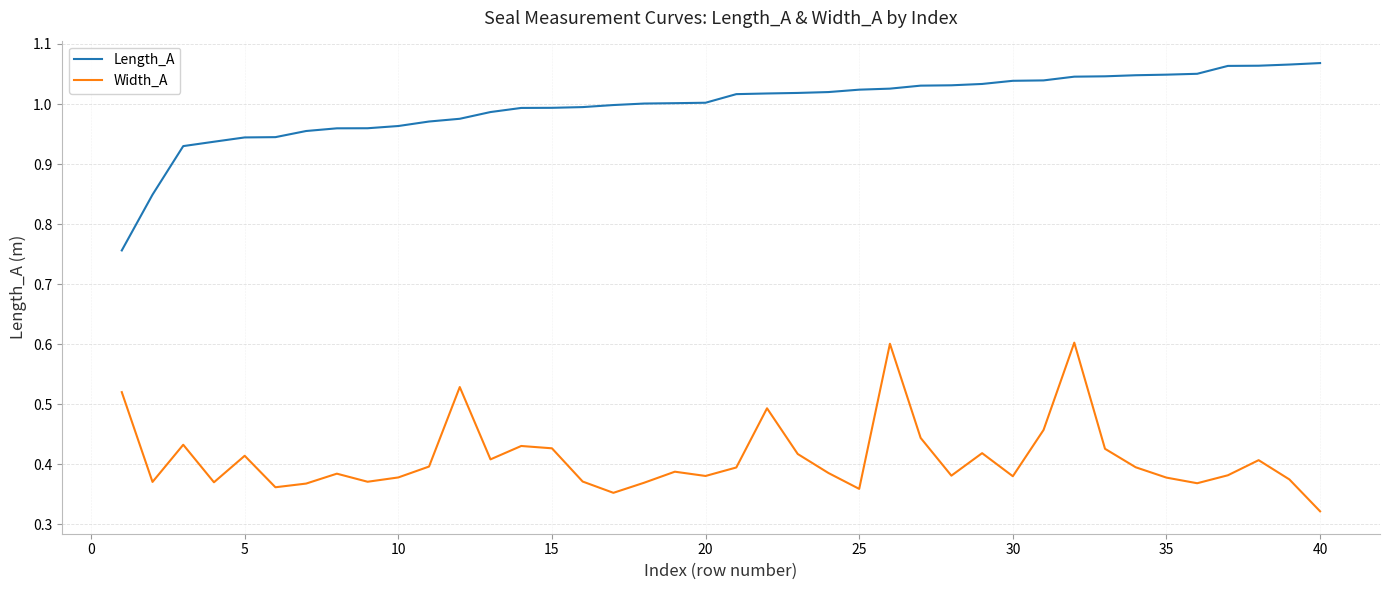

List the series in order of their peak value, lowest first.

Width_A, Length_A